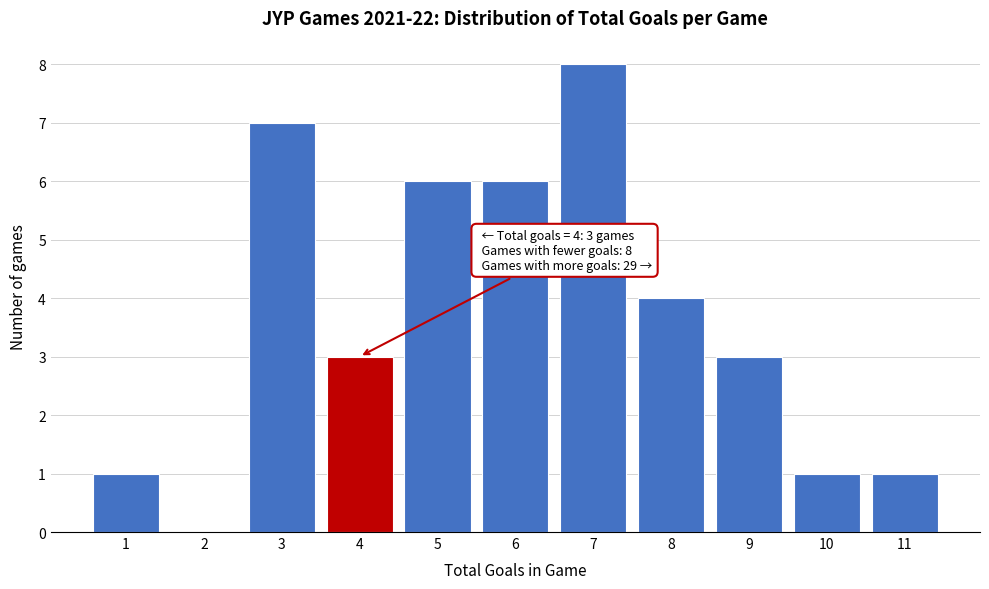

True or false: the data shows 7 at 8.

False